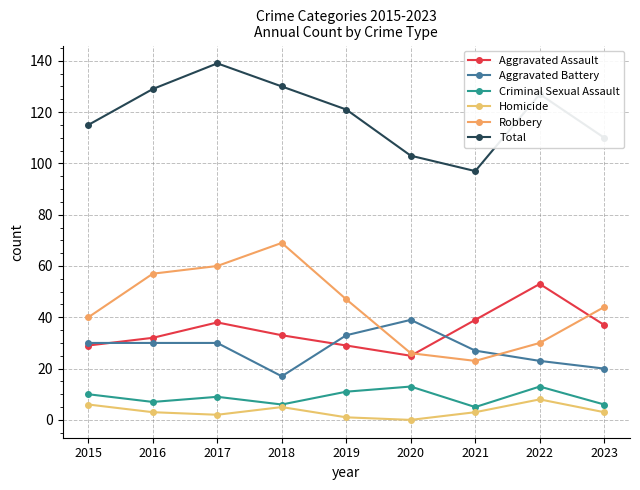

Which category has the lowest value in the Aggravated Battery series?

2018